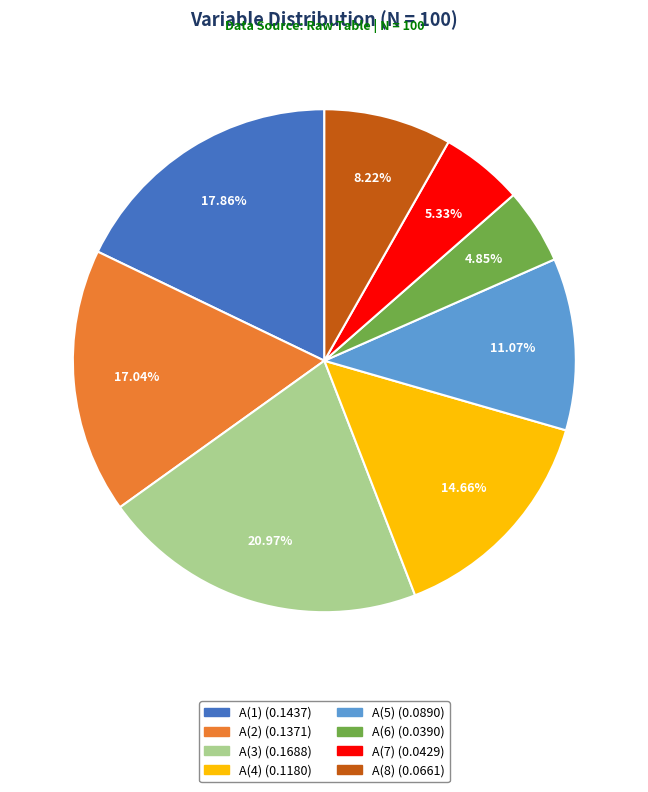

To the nearest percent, what is the combined percentage of A(1) and A(4)?

33%